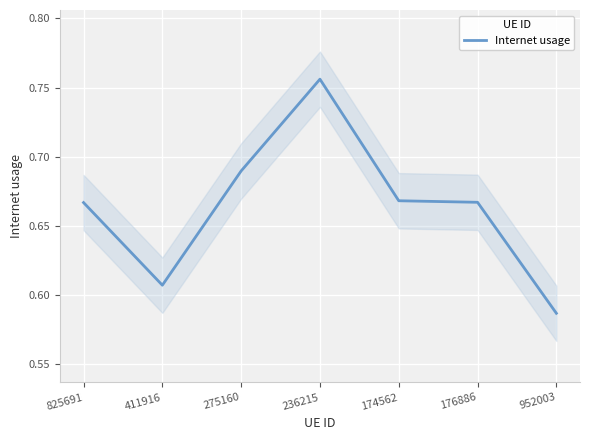

At which category does the data reach its first local valley?

411916